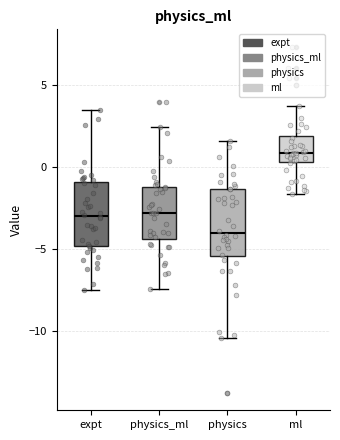

Reading left to right, transcribe this box plot: for each box, give where its median line is, the range the box spans, and where its two whiskers end, as read against the y-axis. The values are not printed on the chart, so give them approximately, as read against the axis.

expt: median -3.0, box -5.0 to -1.0, whiskers -7.5 to 3.5
physics_ml: median -3.0, box -4.5 to -1.0, whiskers -7.5 to 2.5
physics: median -4.0, box -5.5 to -1.5, whiskers -10.5 to 1.5
ml: median 1.0, box 0.5 to 2.0, whiskers -1.5 to 3.5